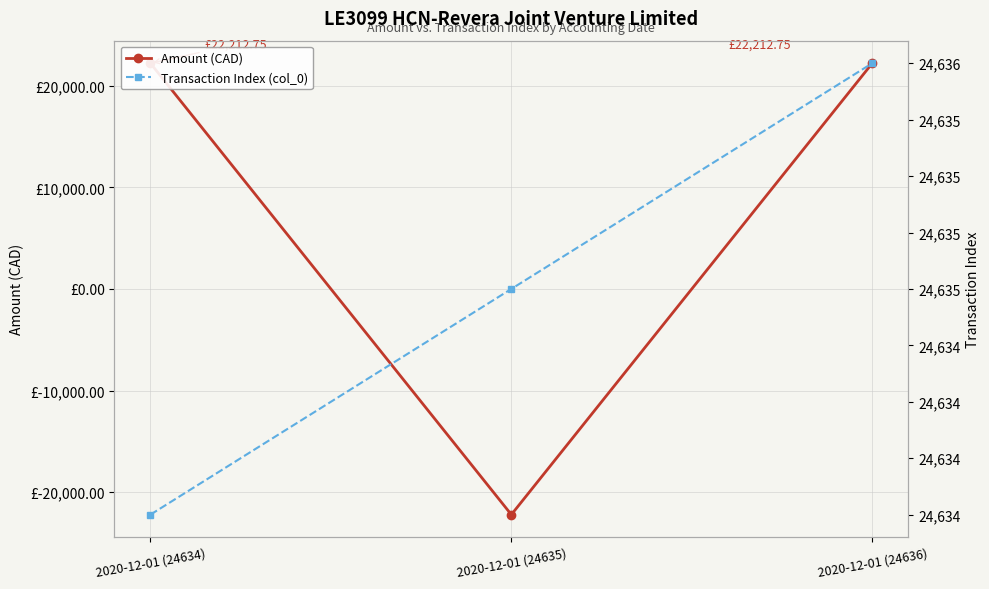

Is it true that Amount (CAD) equals 22212.8 at 2020-12-01 (24636)?

True